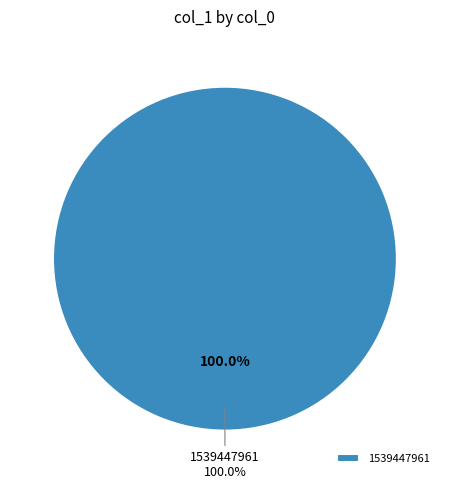

Which slice represents more than half of the pie?

1539447961